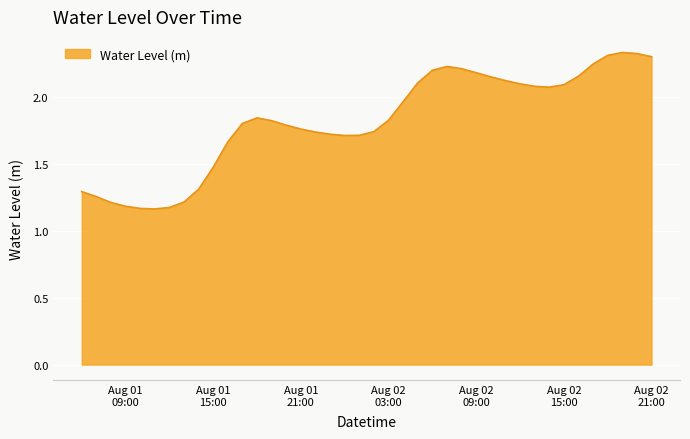

Reading right to left, extract all data points from this chart.

2.3	2.3	2.3	2.3	2.2	2.2	2.1	2.1	2.1	2.1	2.1	2.2	2.2	2.2	2.2	2.2	2.1	2.0	1.8	1.7	1.7	1.7	1.7	1.7	1.8	1.8	1.8	1.8	1.8	1.7	1.5	1.3	1.2	1.2	1.2	1.2	1.2	1.2	1.3	1.3